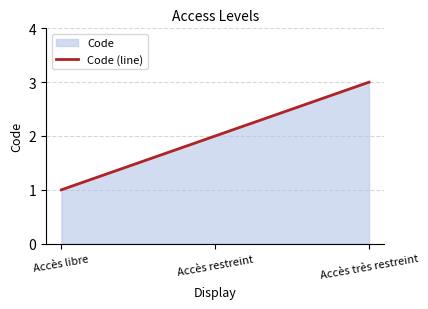

Approximately how many times larger is the value at Accès restreint compared to Accès libre?

2.0